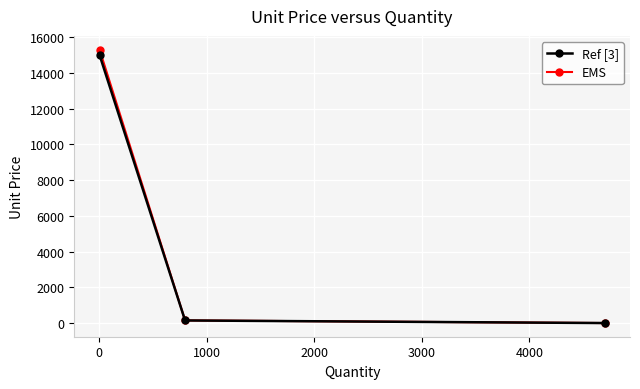

Which series has the largest range (max minus min)?

EMS